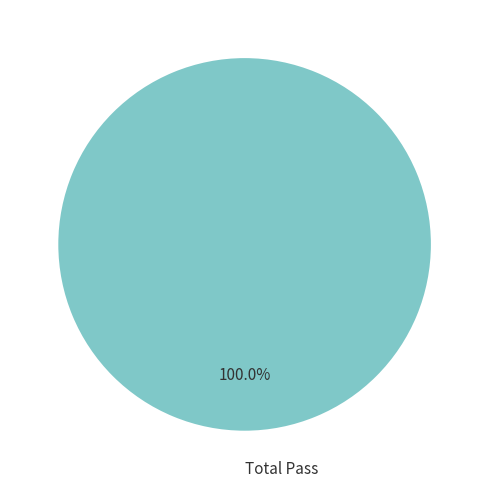

Is Total Pass the majority of the pie?

Yes